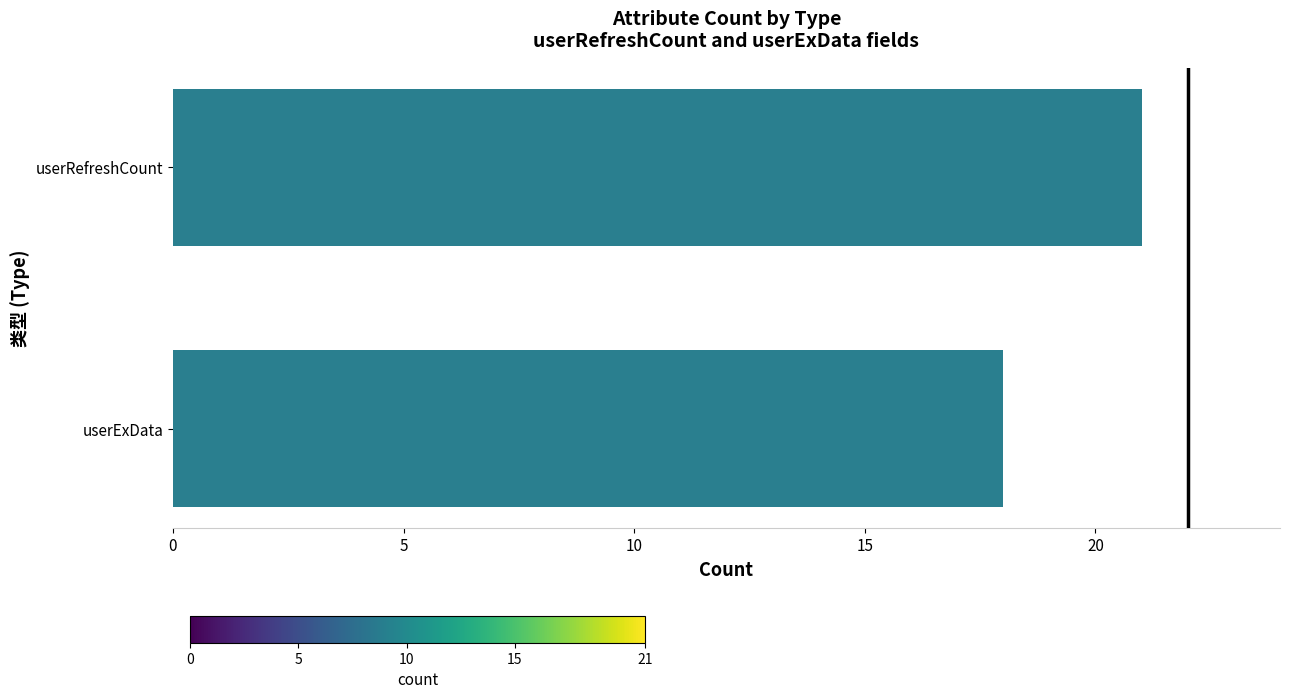

At which category does the chart reach its minimum across all series?

userExData